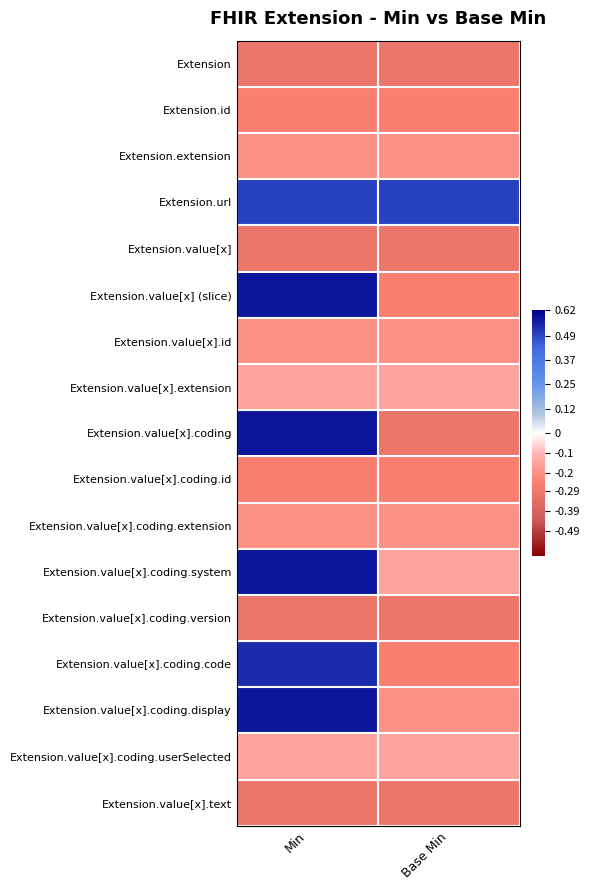

What is the minimum value shown in the chart?

-0.3